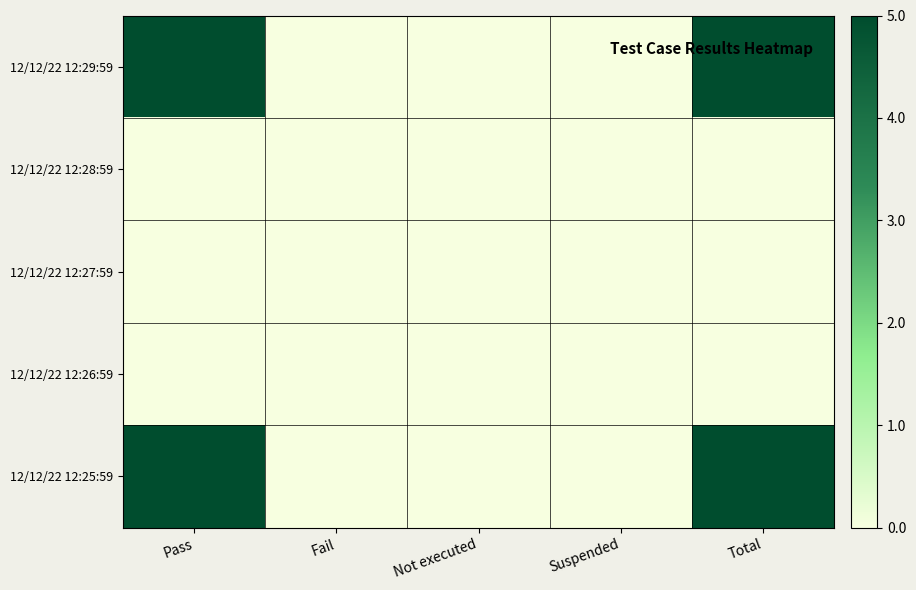

At how many categories does at least one series exceed 1?

2